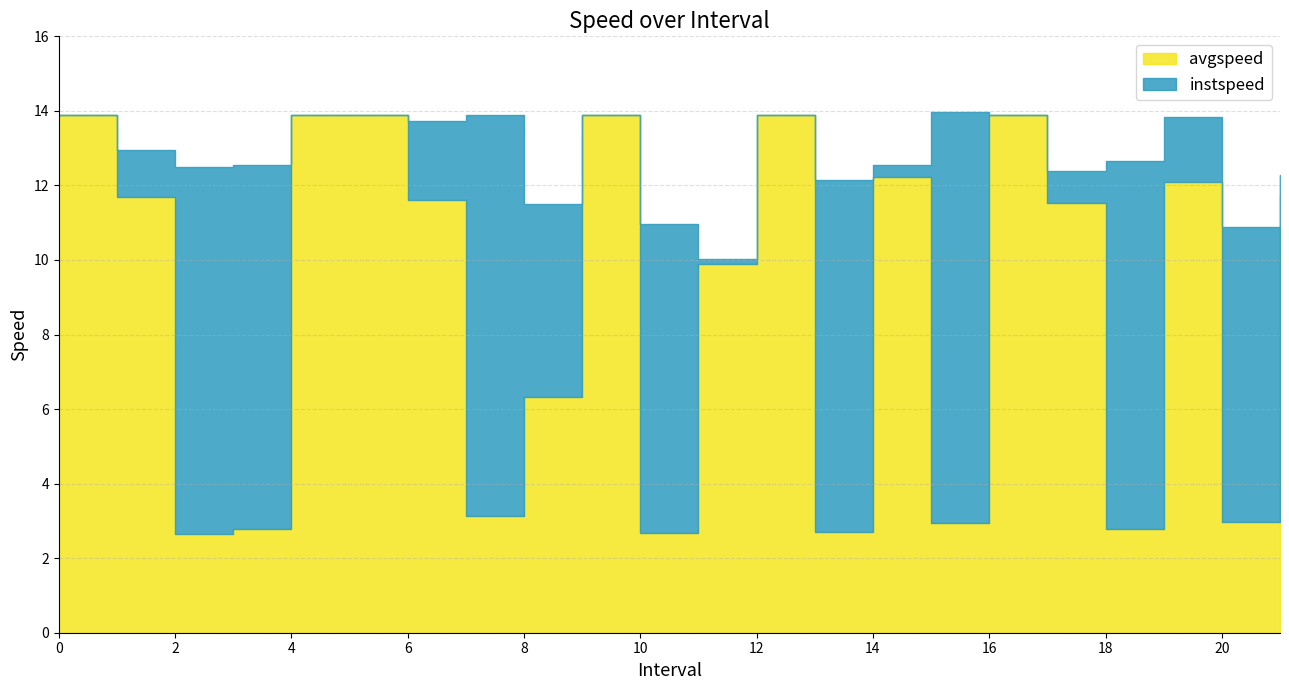

Reading right to left, list all the values displayed in this chart.

avgspeed: 21.0=11.8	20.0=3.0	19.0=12.1	18.0=2.8	17.0=11.5	16=13.9	15.0=2.9	14.0=12.2	13.0=2.7	12=13.9	11.0=9.9	10.0=2.7	9=13.9	8.0=6.3	7=3.1	6.0=11.6	5=13.9	4=13.9	3.0=2.8	2.0=2.7	1.0=11.7	0=13.9
instspeed: 21.0=12.3	20.0=10.9	19.0=13.8	18.0=12.7	17.0=12.4	16=13.9	15.0=14.0	14.0=12.6	13.0=12.2	12=13.9	11.0=10.0	10.0=11.0	9=13.9	8.0=11.5	7=13.9	6.0=13.7	5=13.9	4=13.9	3.0=12.5	2.0=12.5	1.0=13.0	0=13.9